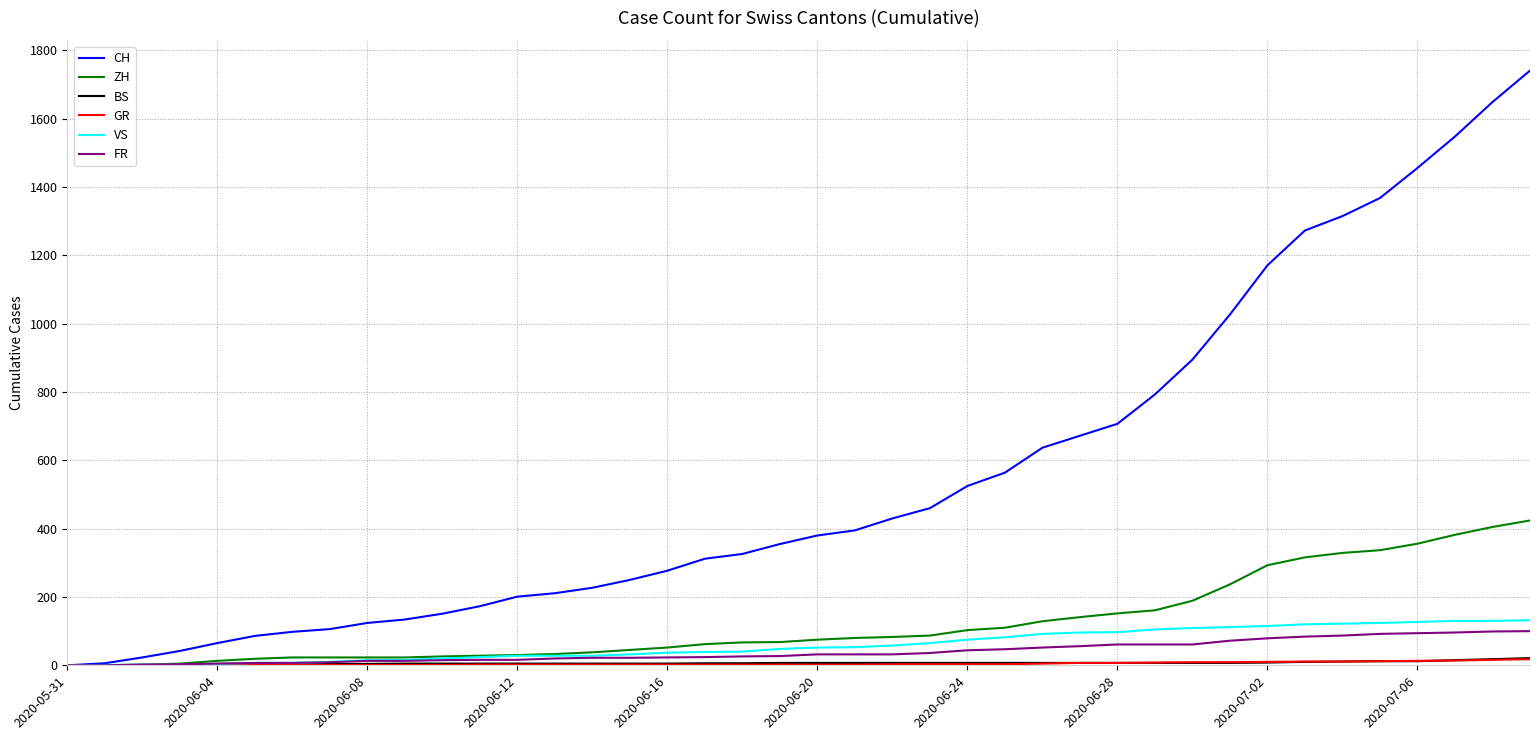

At how many categories does at least one series exceed 191?

28